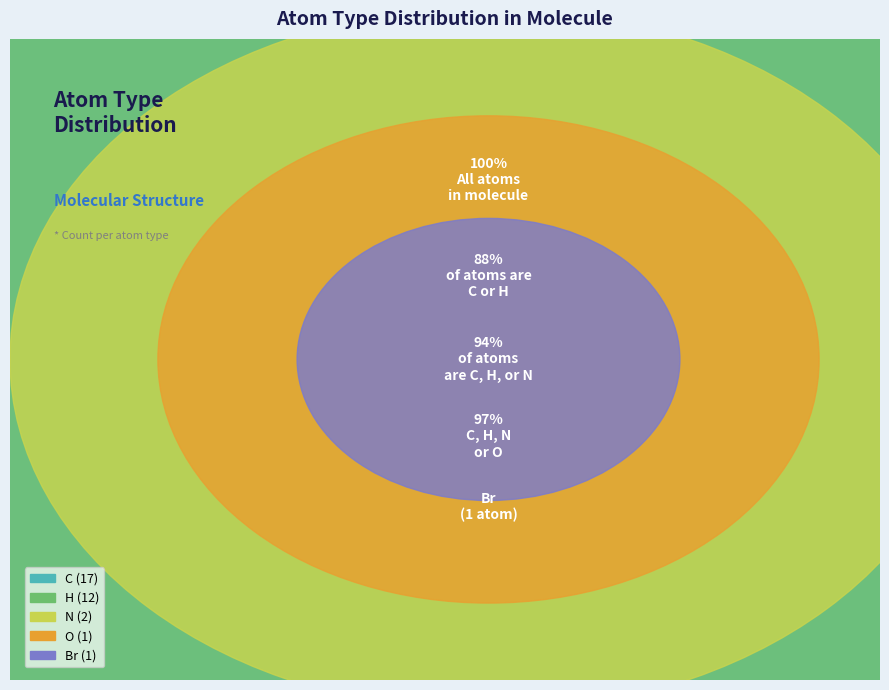

Between C and Br, which is larger?

C